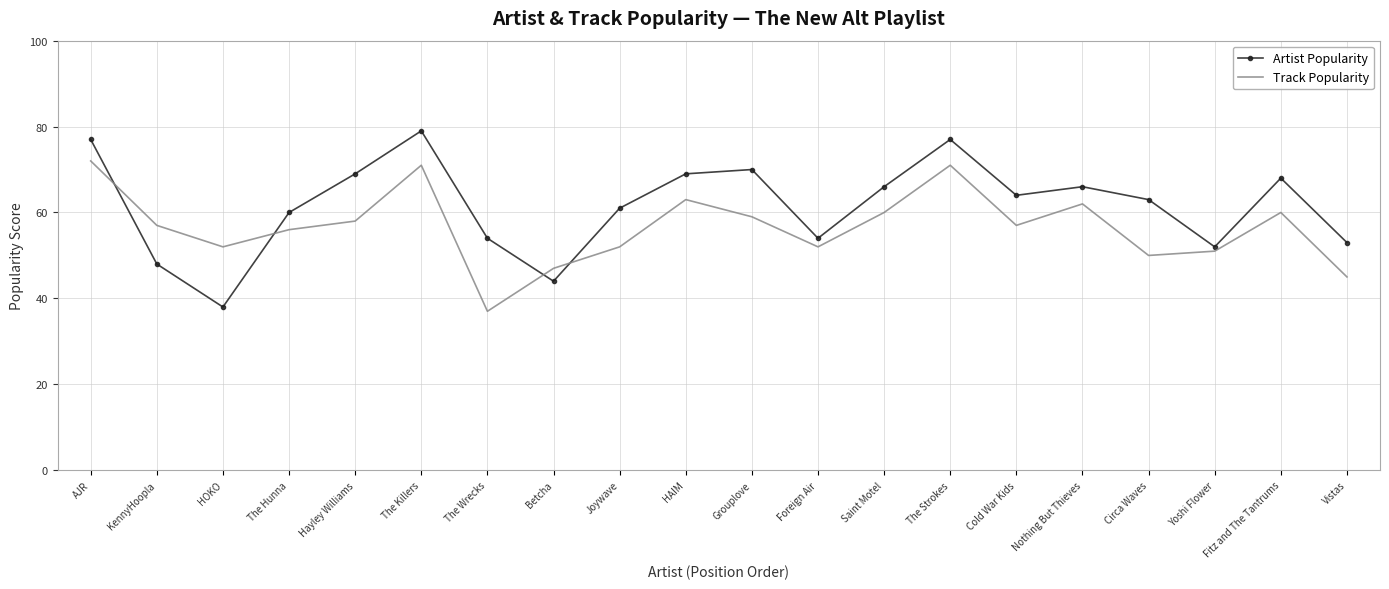

Is the value of Track Popularity at Fitz and The Tantrums greater than the value of Artist Popularity at The Killers?

No